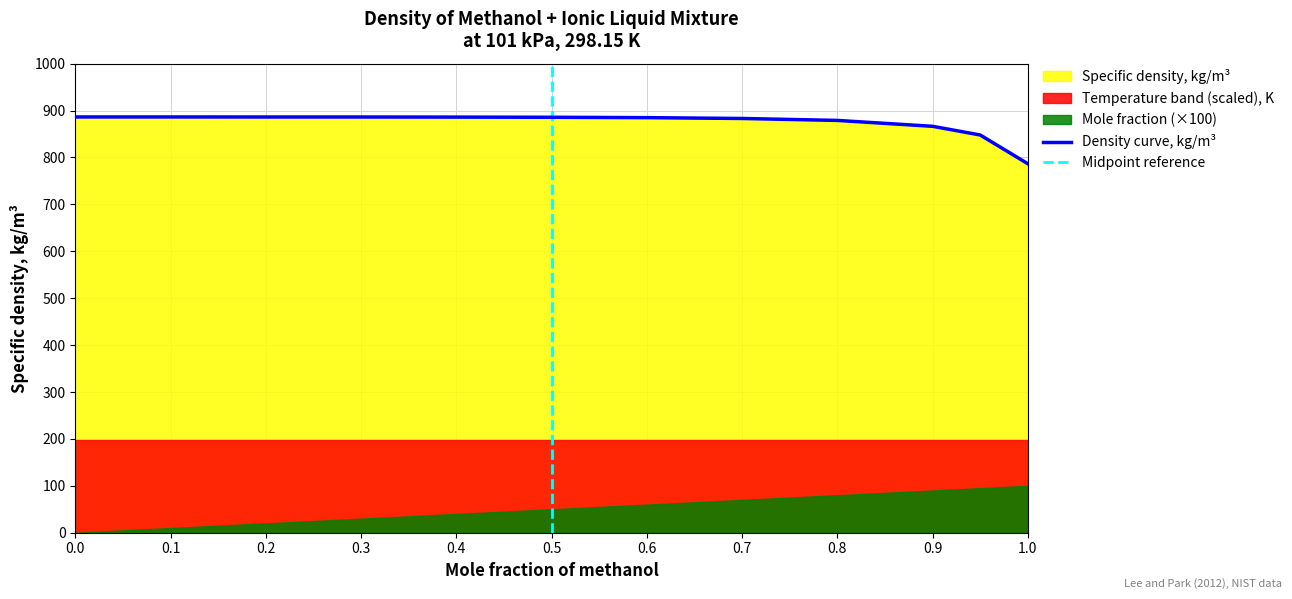

What is the difference between the maximum and minimum values in the Specific density, kg/m3 series?

99.7